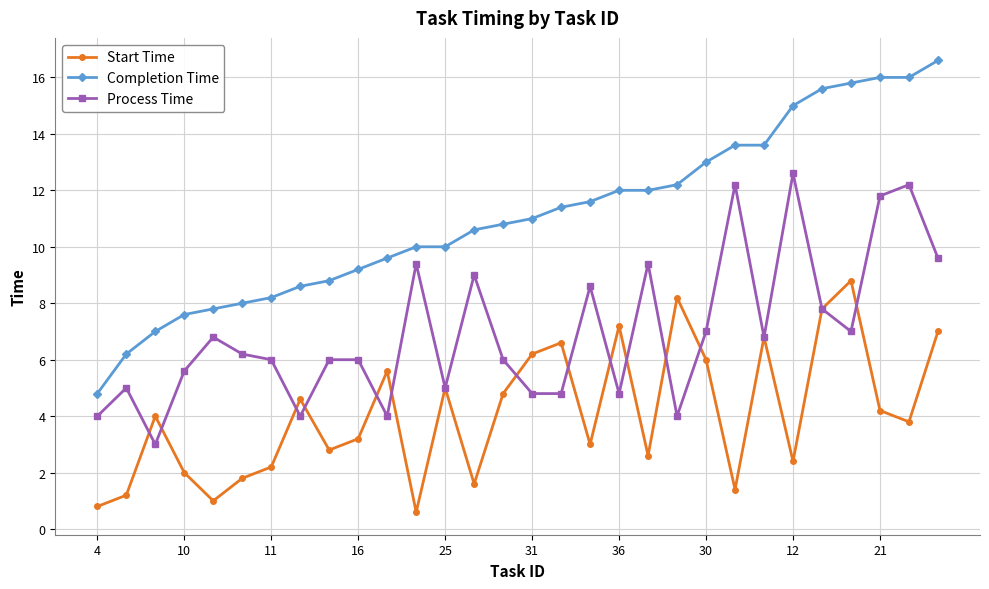

True or false: Start Time has more than 1 interior local peaks.

True